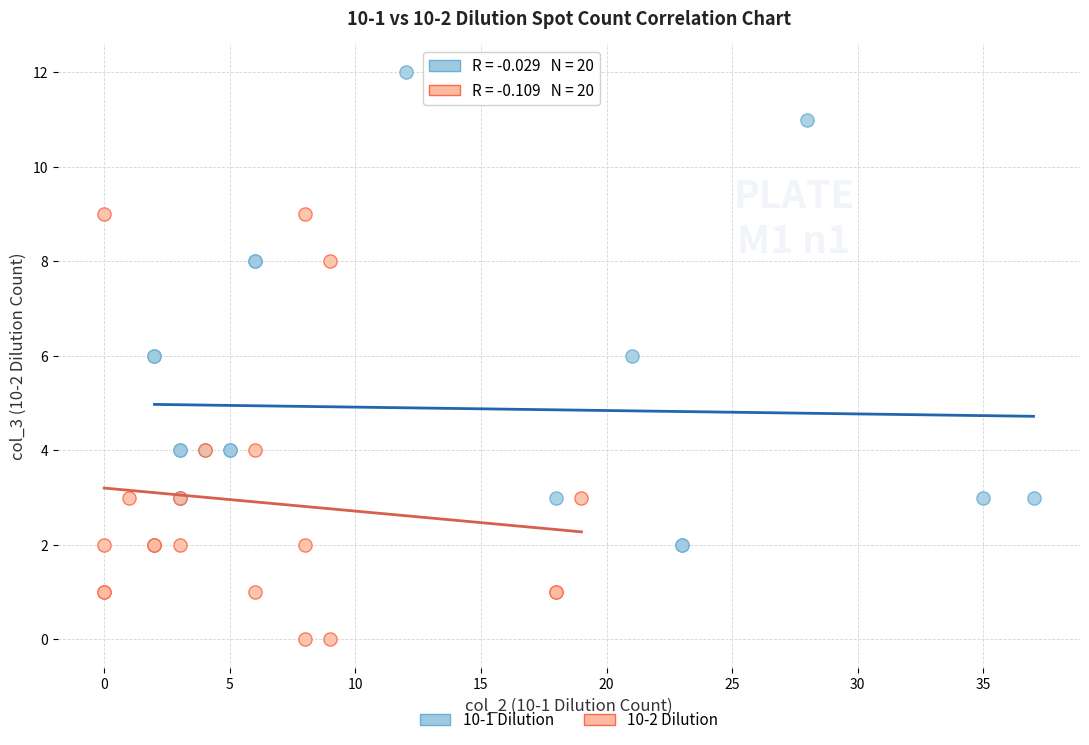

Which series contains the lowest Y value?

10-2 Dilution